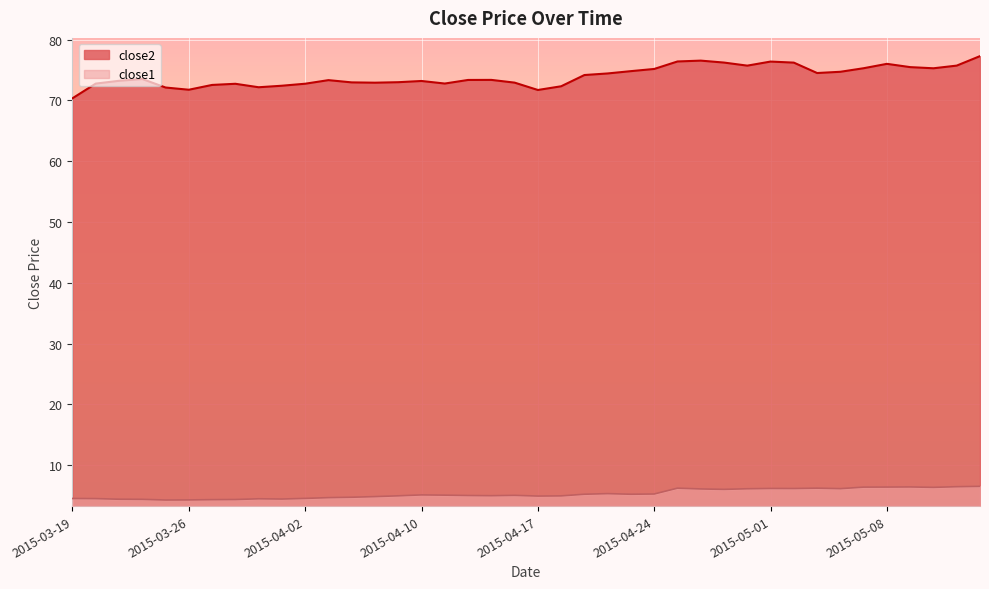

What are all the series names shown in the legend?

close2, close1